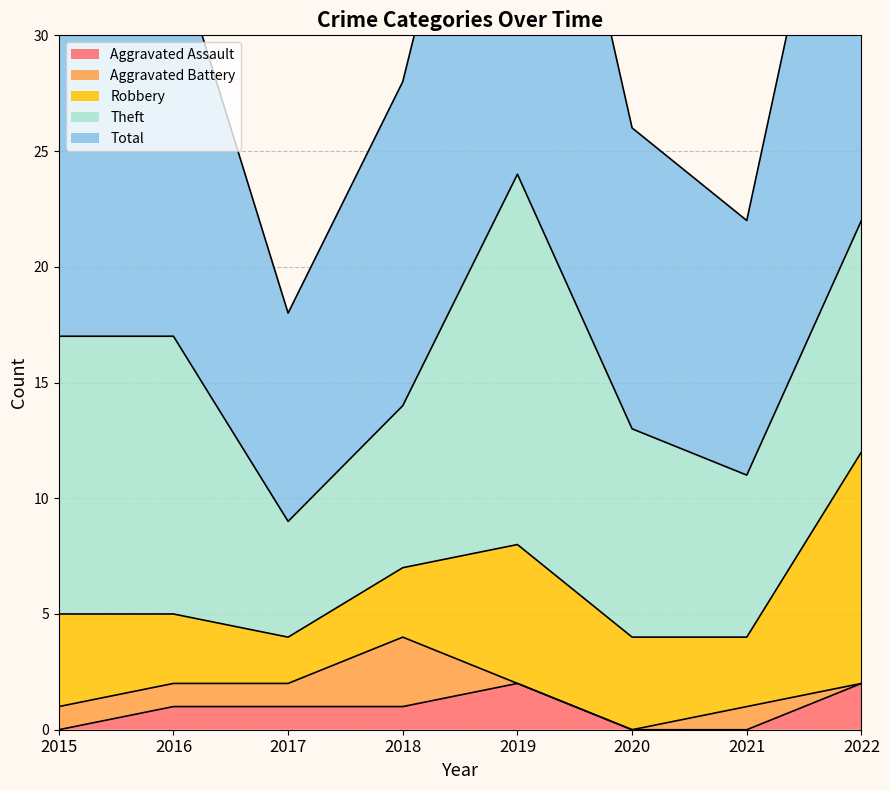

How many values in the Total series exceed 17?

2